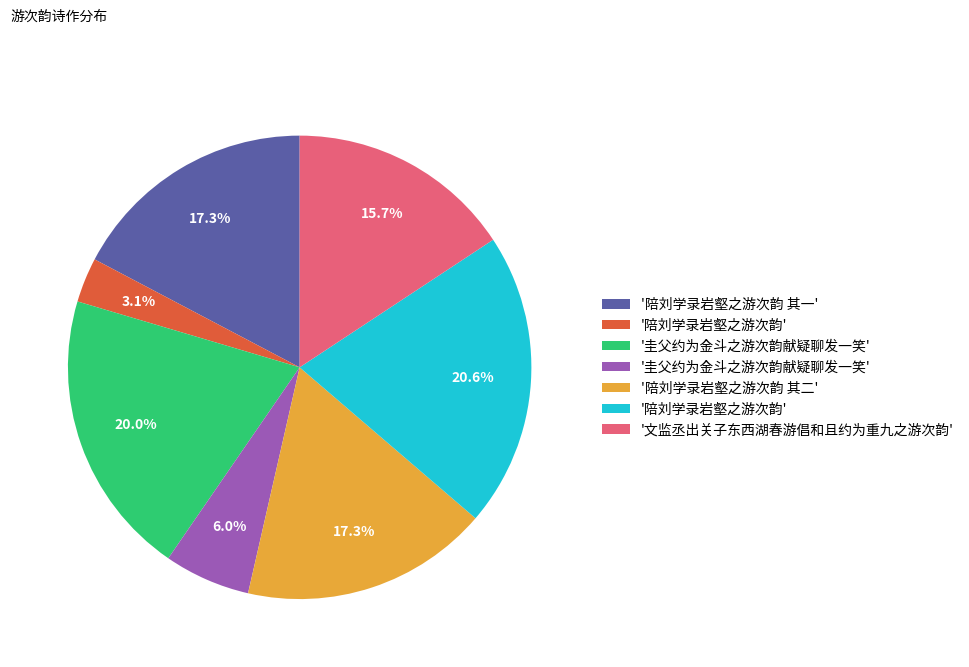

Does any single category account for the majority?

No